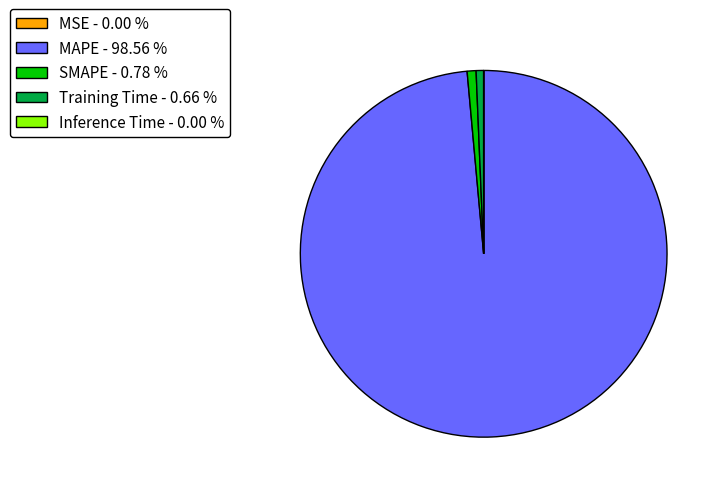

Which slice represents more than half of the pie?

MAPE